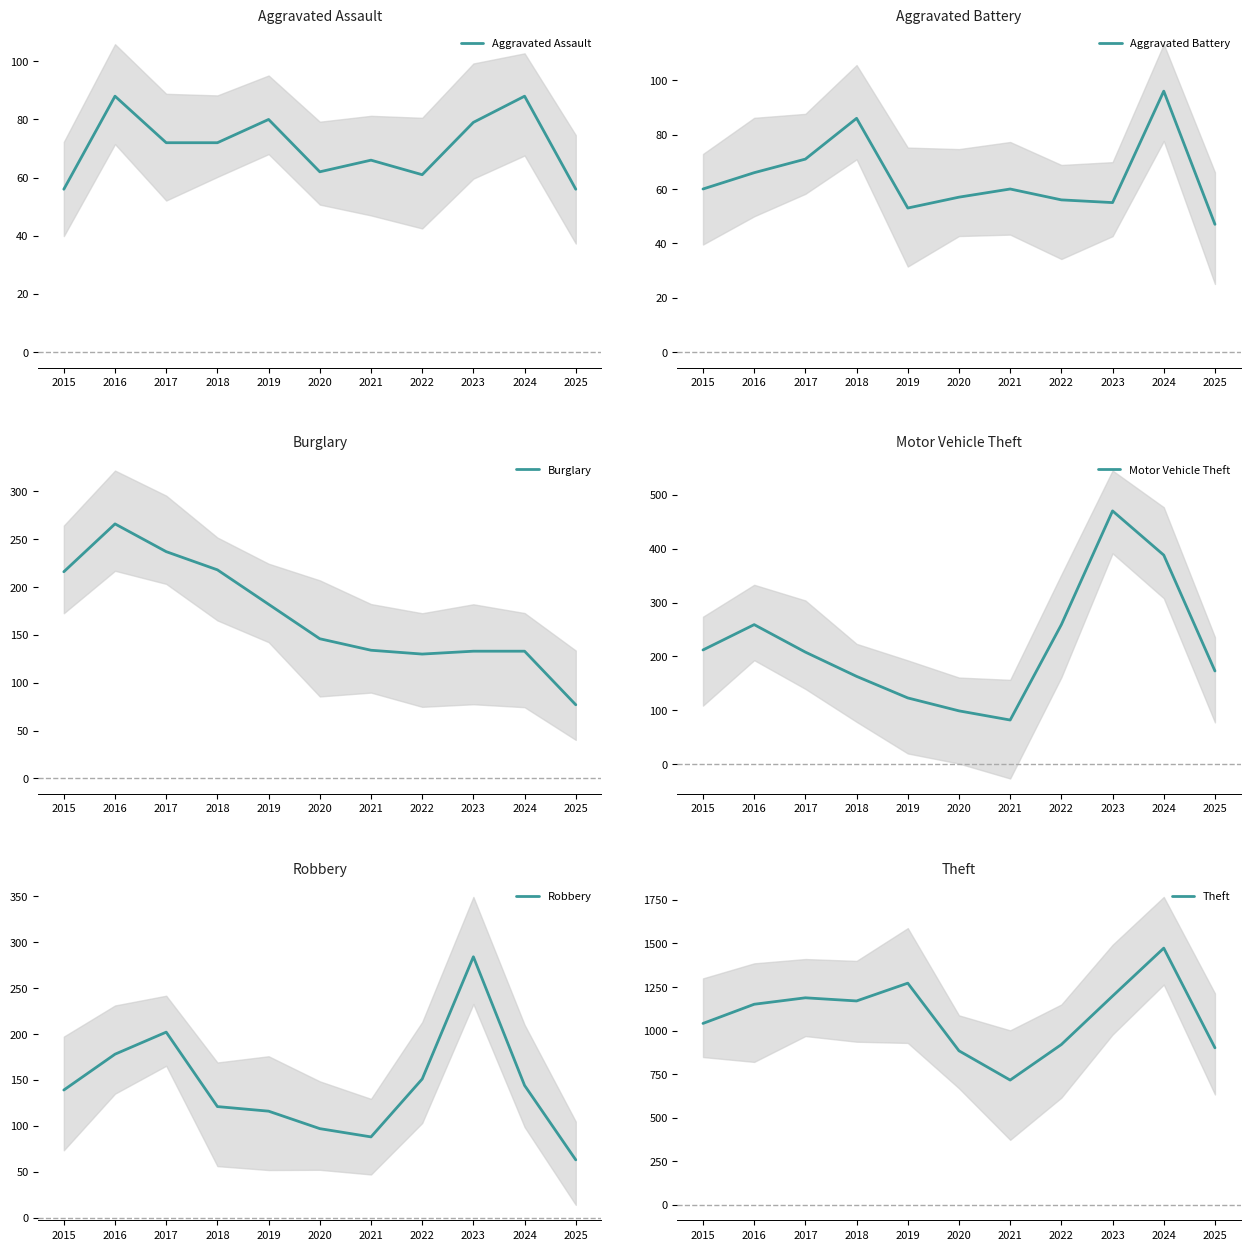

What is the value of the Theft point at the 1st from the left?

1041